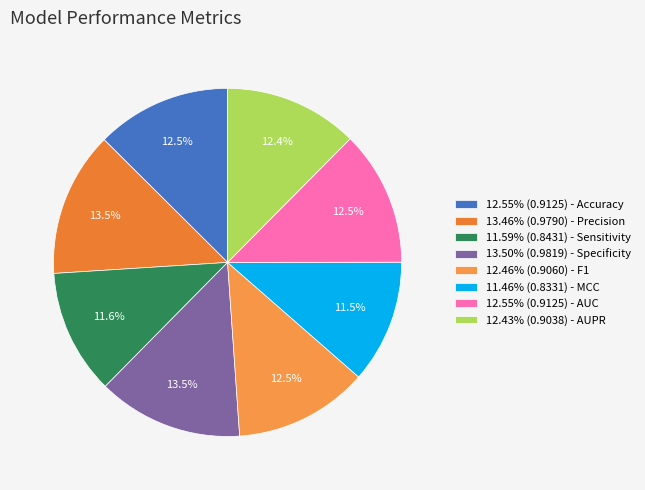

Which category has the biggest portion of the pie?

Specificity